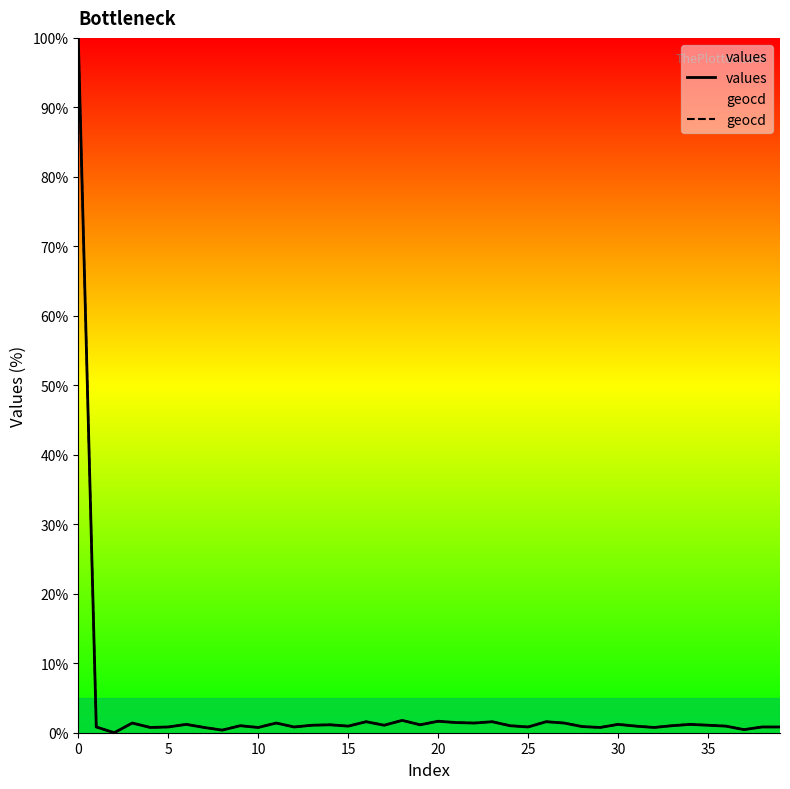

How many values in the geocd series are below 1?

18